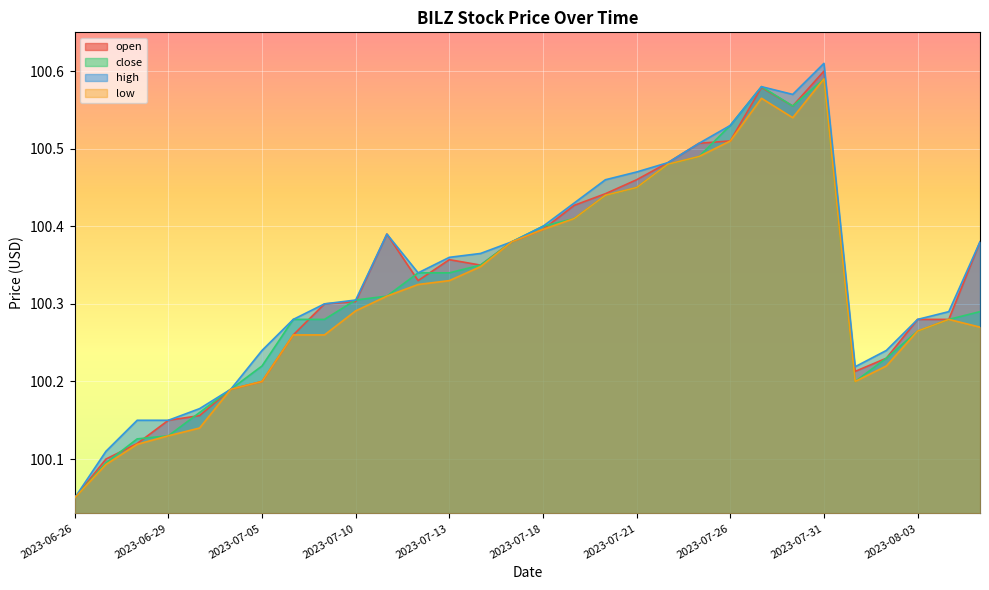

True or false: open and high cross at least once.

False